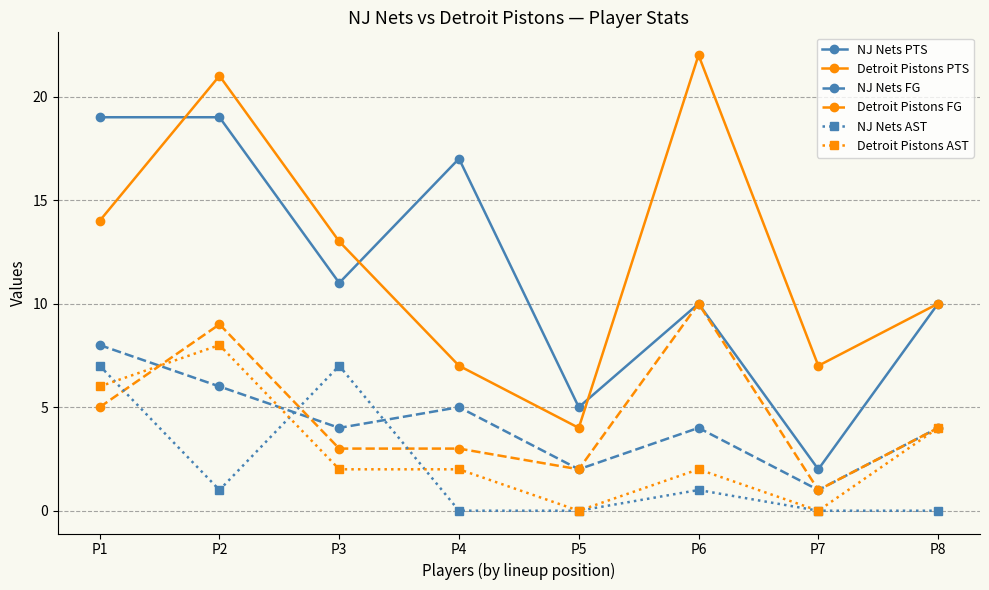

At which category is the sum across all series the highest?

P2